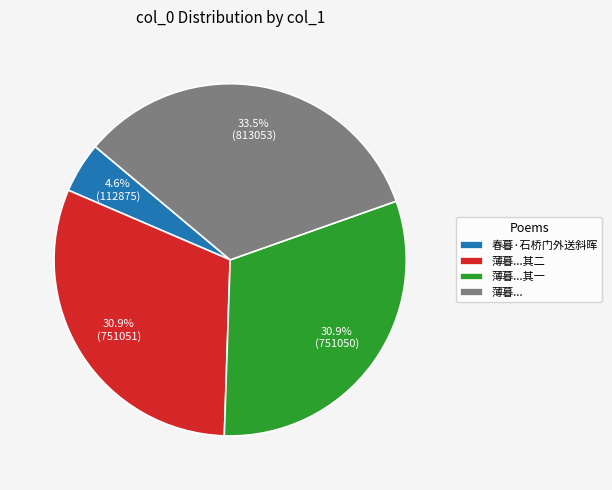

Does any single category account for the majority?

No